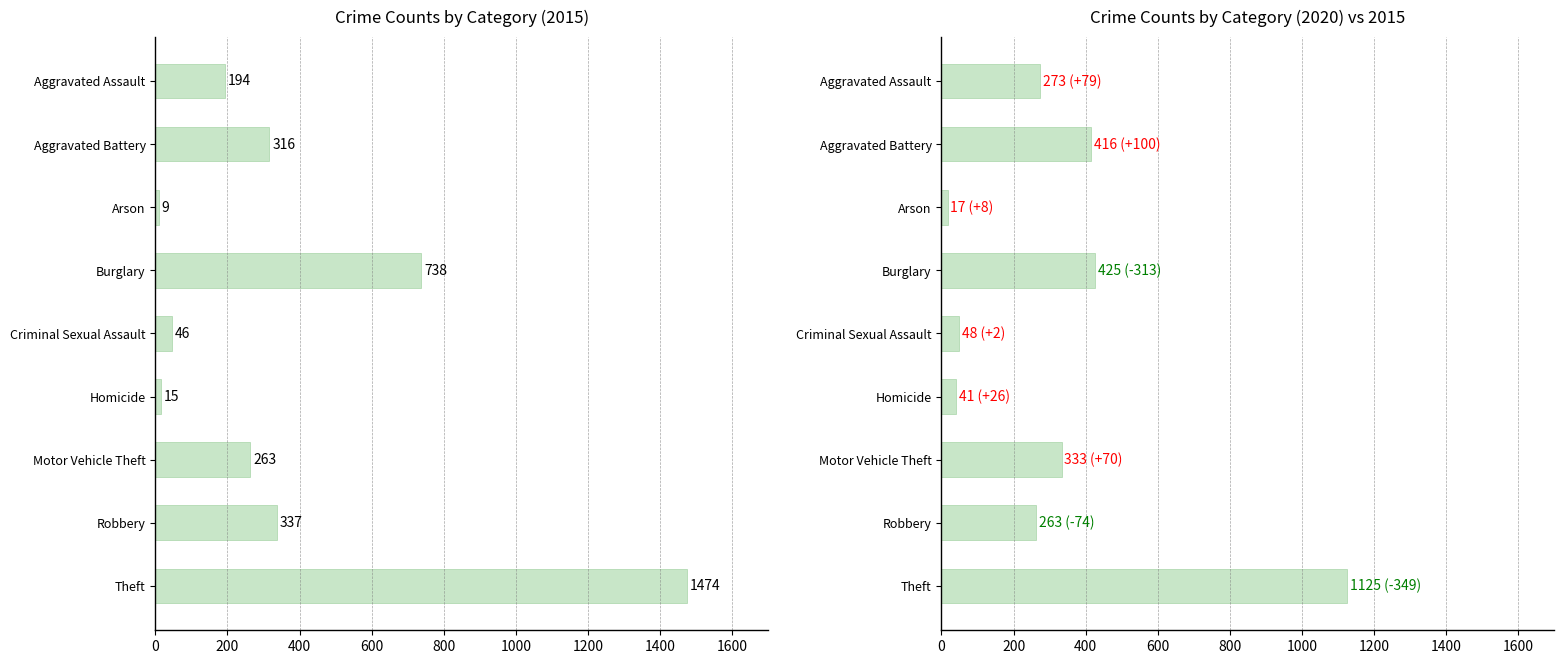

The 2015 series shows 738 at Burglary. True or false?

True